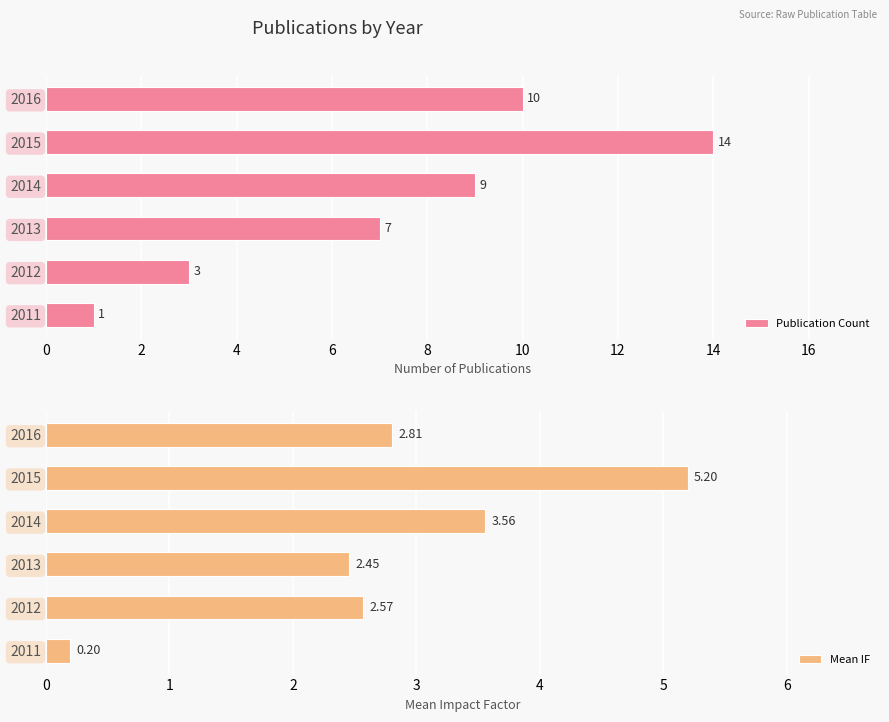

What is the sum of all Publication Count values?

44